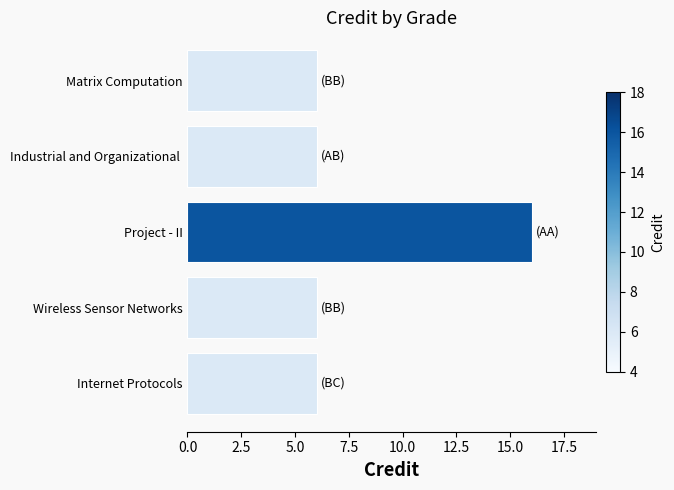

The chart shows a value of 6 at Matrix Computation. True or false?

True